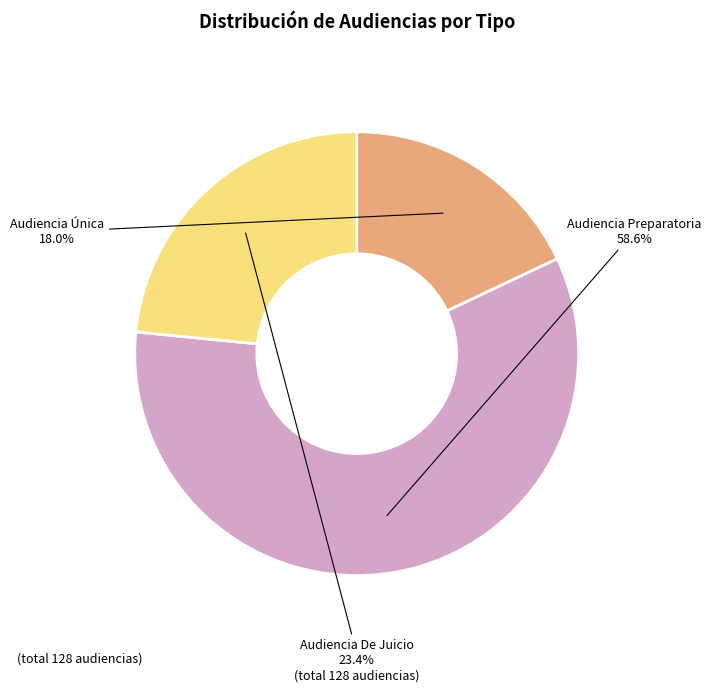

Count the number of slices in the pie.

3